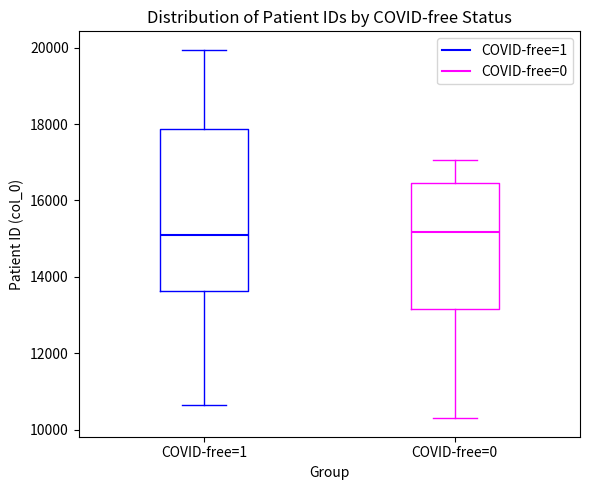

Where is the upper edge of the box for COVID-free=0 on the y-axis? The values are not printed on the chart, so give them approximately, as read against the axis.

16400